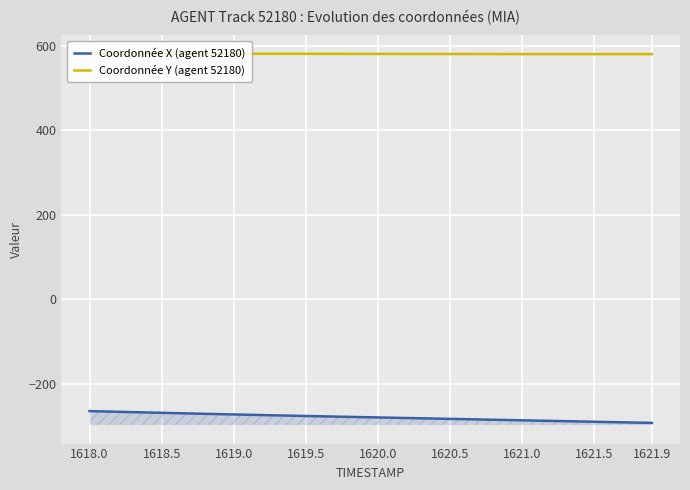

At how many categories does at least one series exceed 148?

40